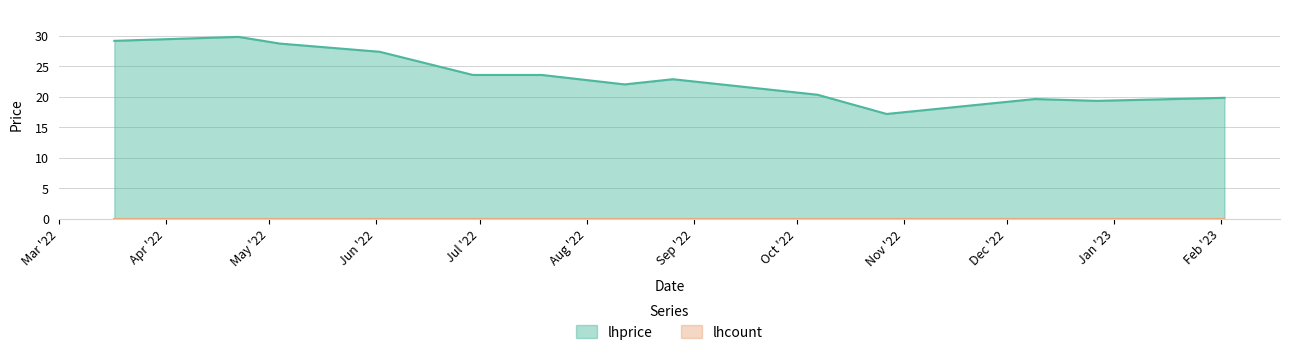

What position from the right is 2022-06-02?

10